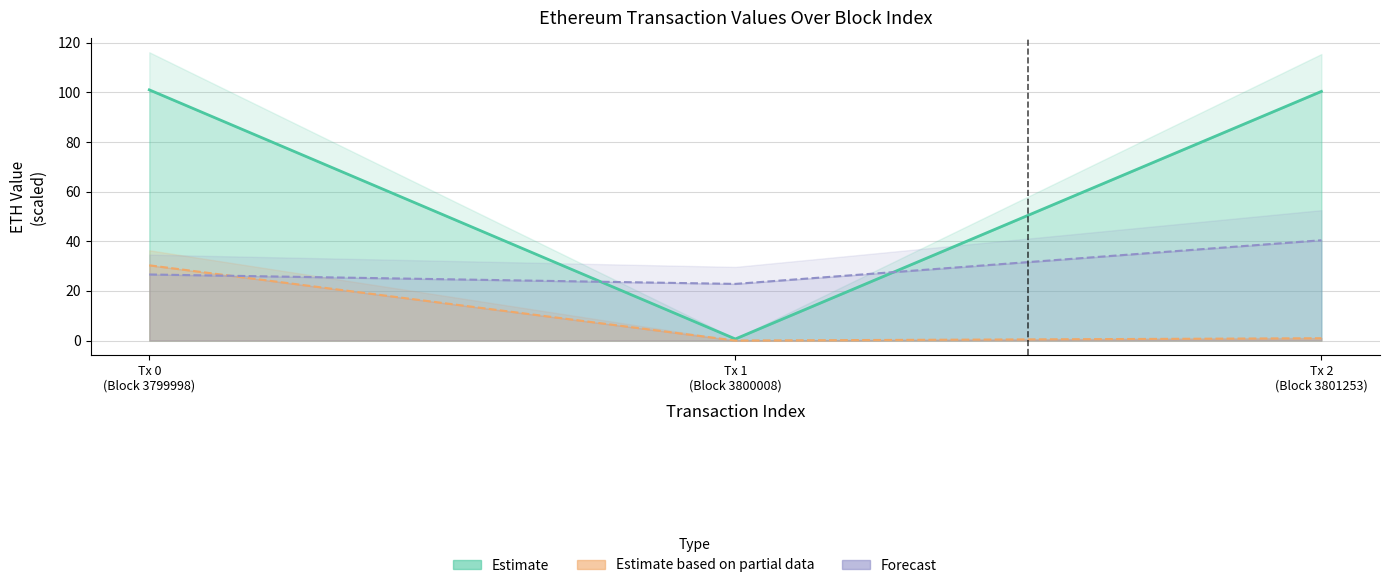

True or false: eth value has a value of 179.0 at Tx 0 (Block 3799998).

False